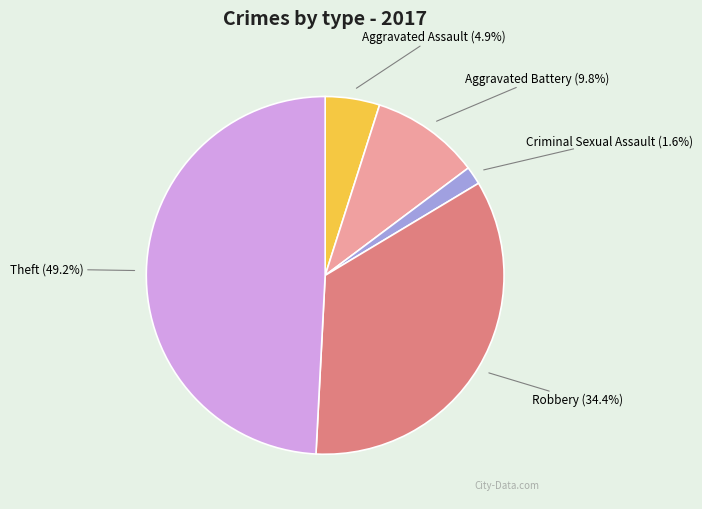

Between Aggravated Battery and Criminal Sexual Assault, which is larger?

Aggravated Battery